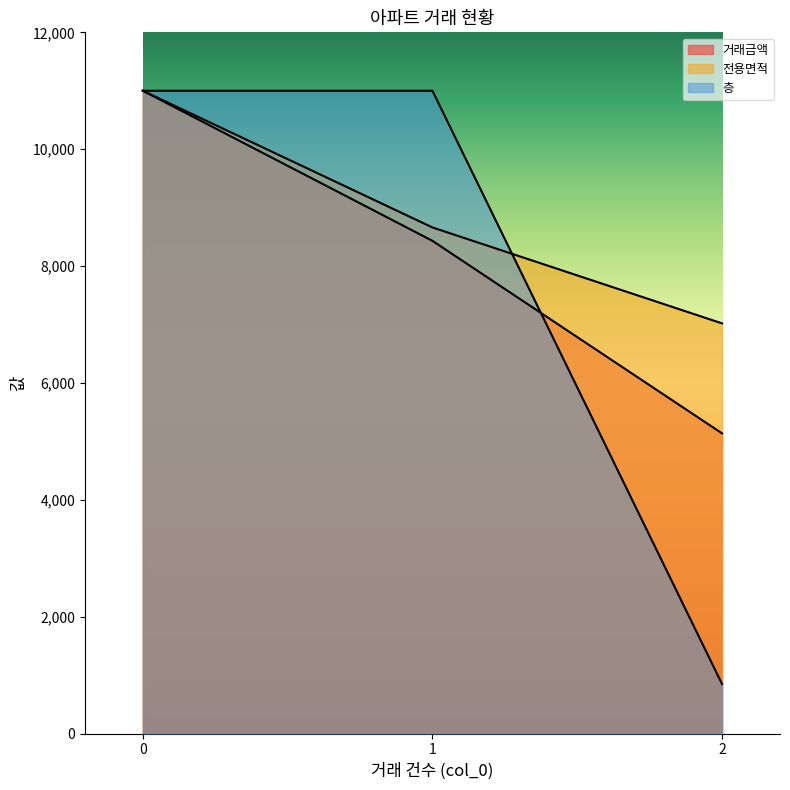

The value of 전용면적 at 1 is 8660.8. True or false?

True